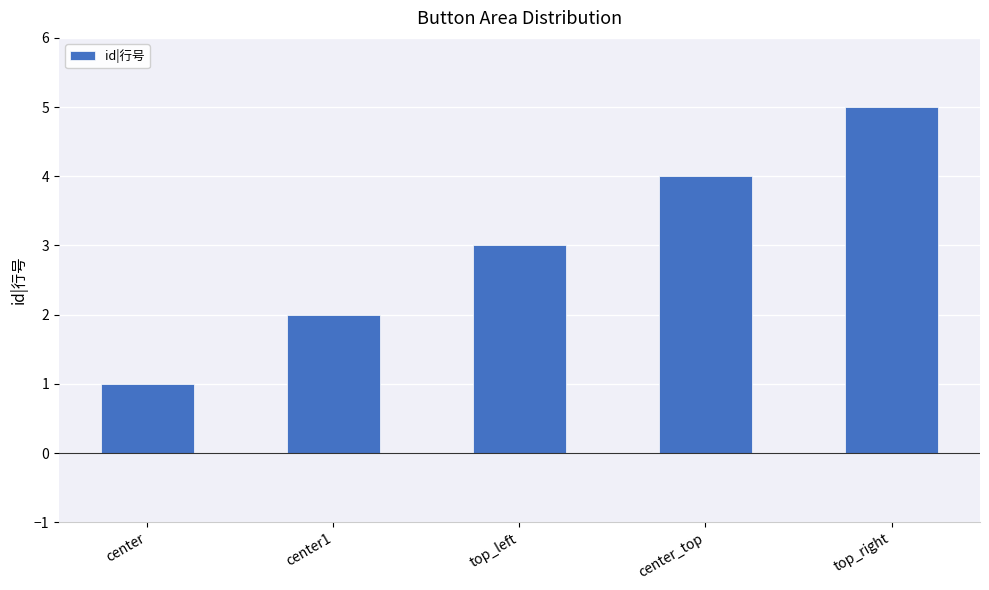

Rank the categories by value from highest to lowest.

top_right, center_top, top_left, center1, center